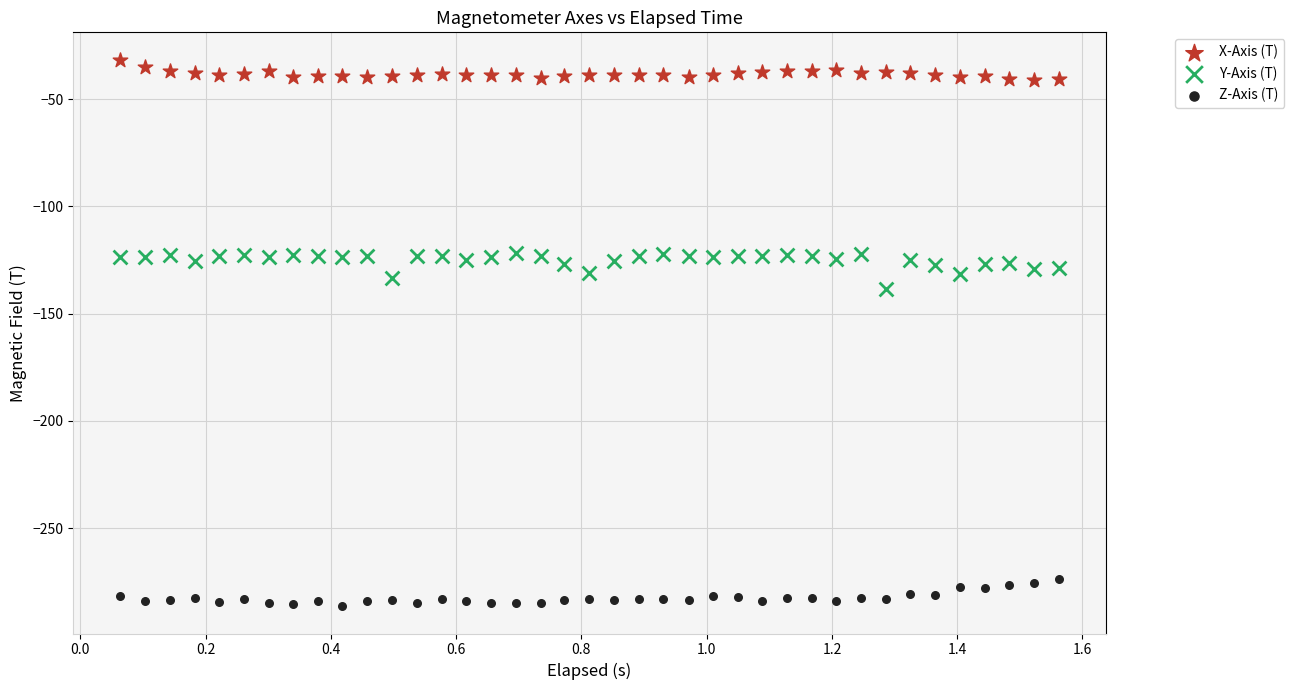

What are all the series names shown in the legend?

X-Axis (T), Y-Axis (T), Z-Axis (T)